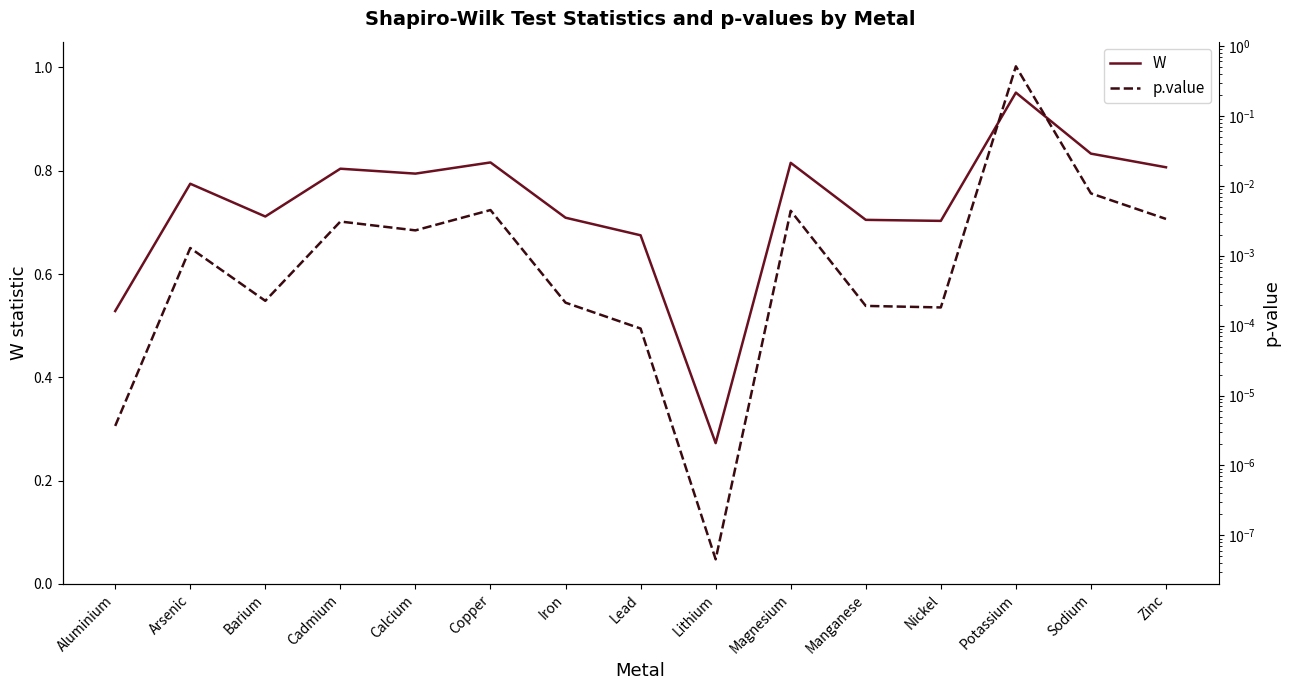

List the series in order of their peak value, highest first.

W, p.value